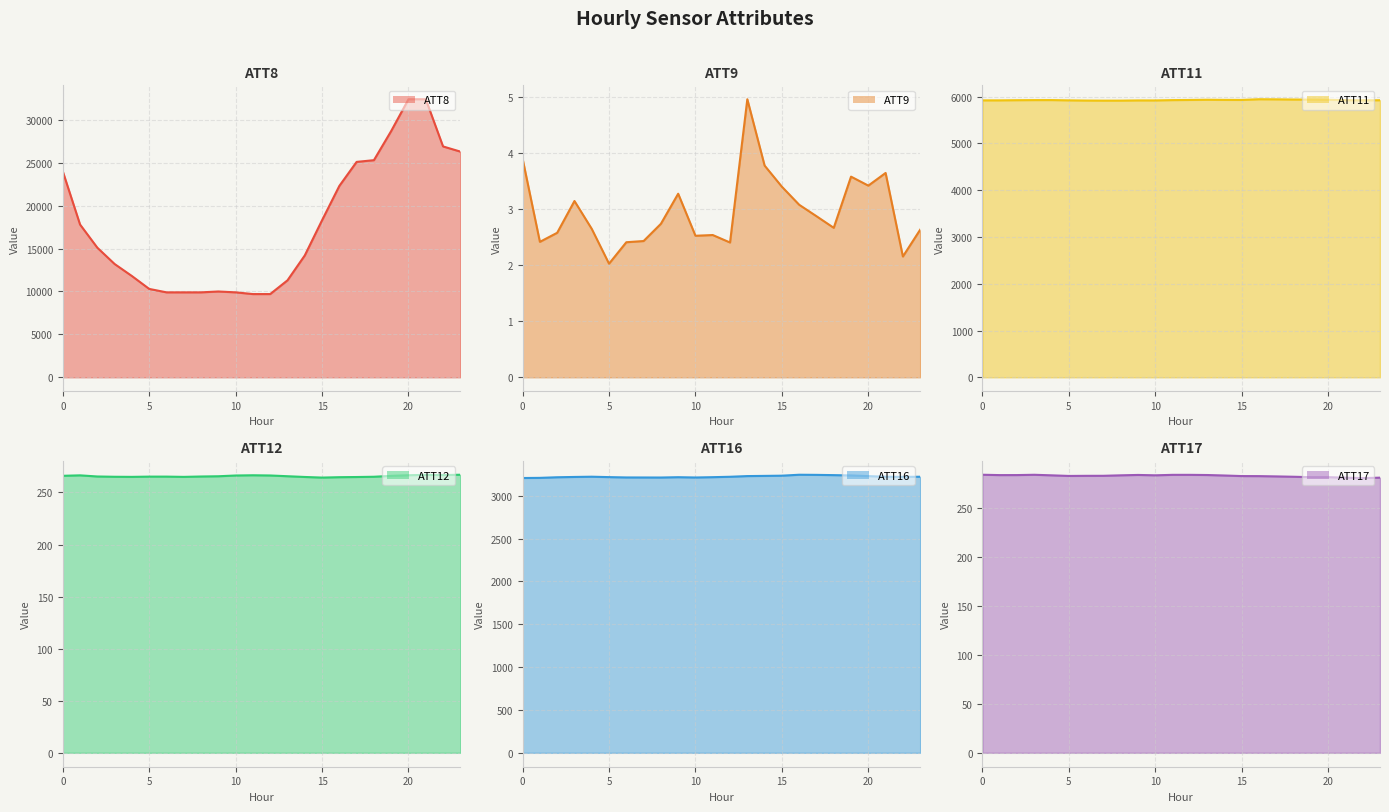

What is the difference between the ATT8 values at 16 and 4?

10500.0